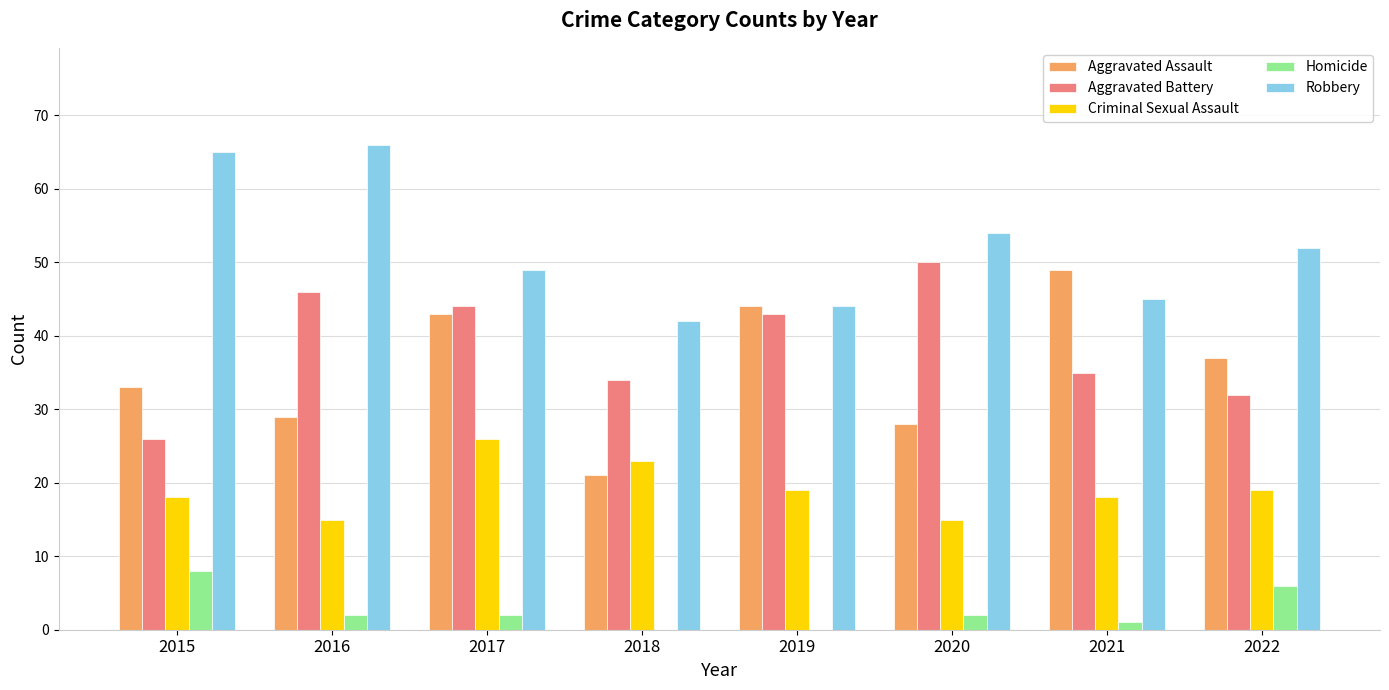

How many groups of bars are there?

8